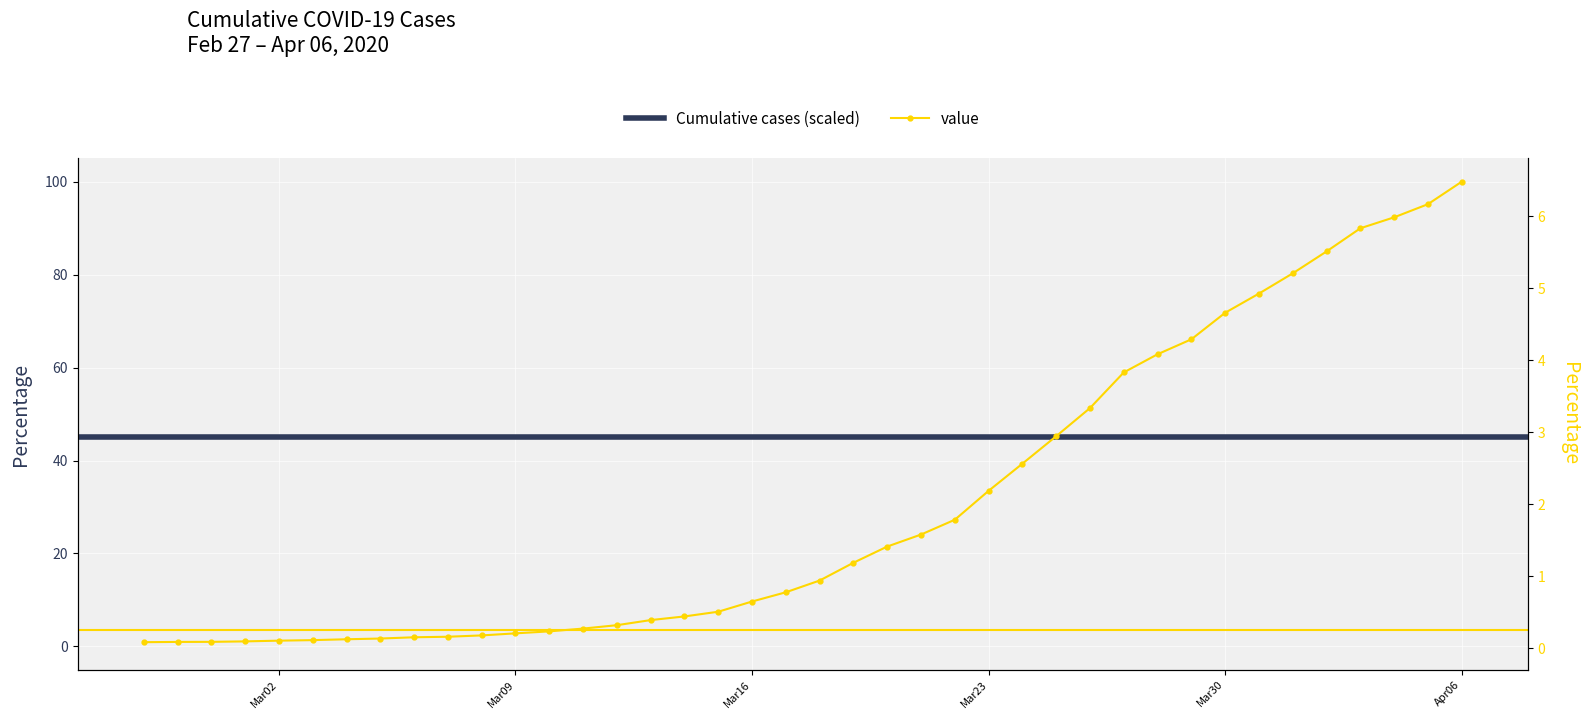

Reading left to right, transcribe all the data shown in this chart.

0.9	1.0	1.0	1.1	1.2	1.4	1.5	1.7	2.0	2.1	2.4	2.8	3.2	3.8	4.6	5.7	6.5	7.5	9.7	11.7	14.2	18.0	21.5	24.1	27.3	33.5	39.3	45.2	51.3	59.0	62.9	66.1	71.8	75.9	80.3	85.0	90.0	92.3	95.2	100.0